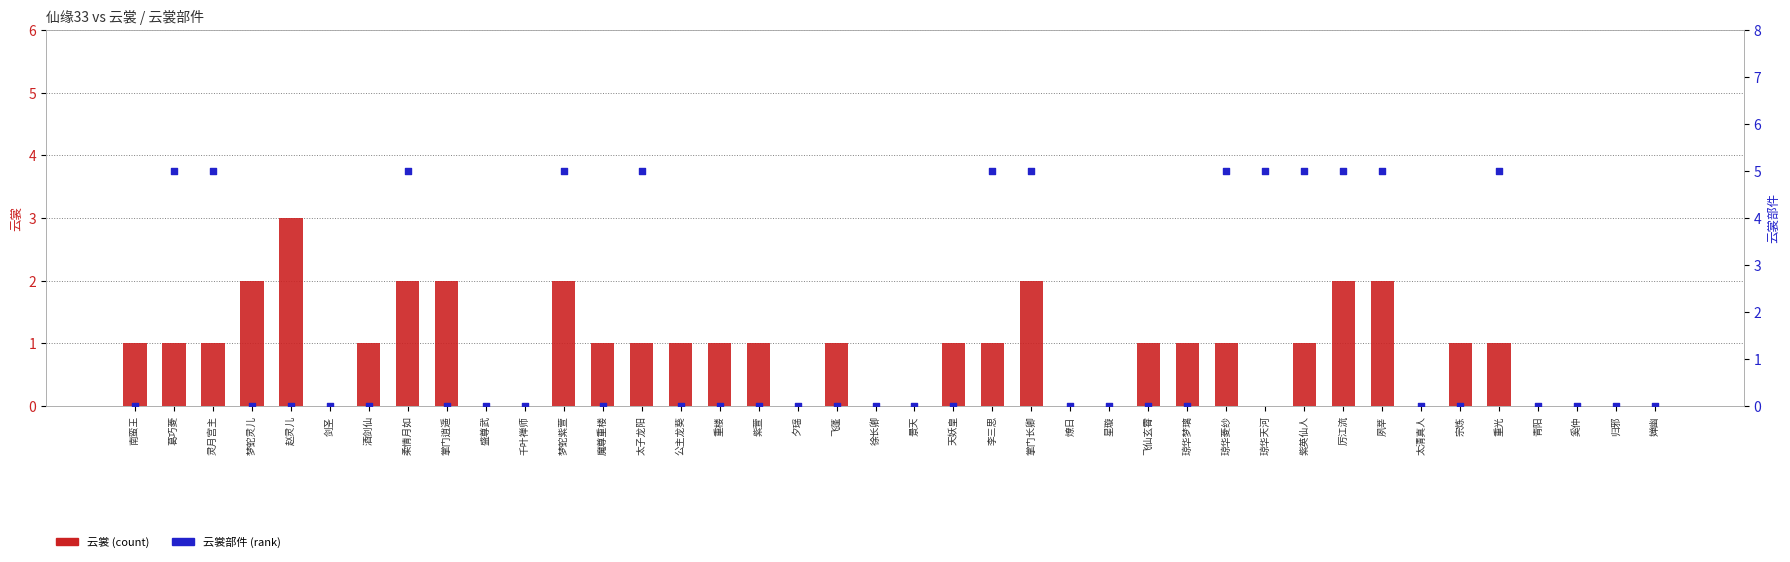

At which category is the sum across all series the highest?

柔情月如